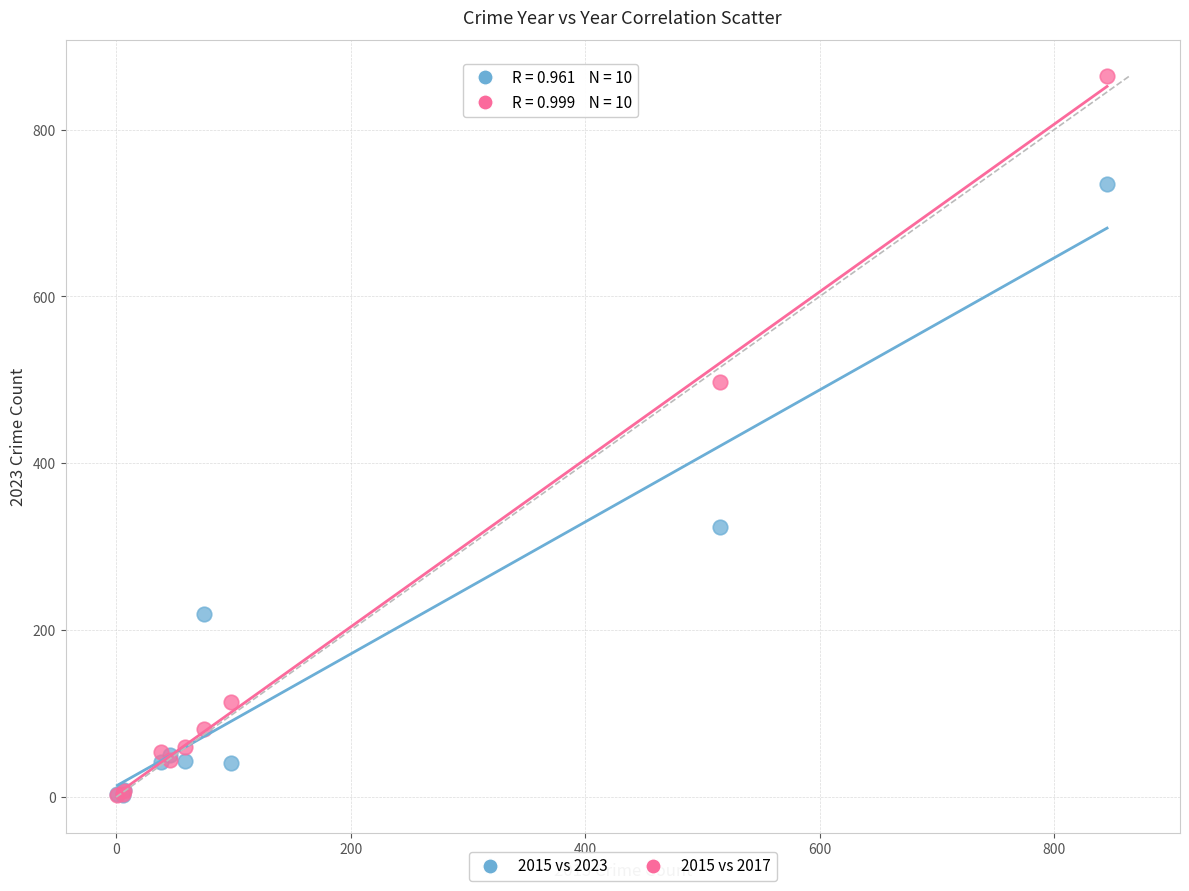

Across all series, what Y value is closest to 433?

497